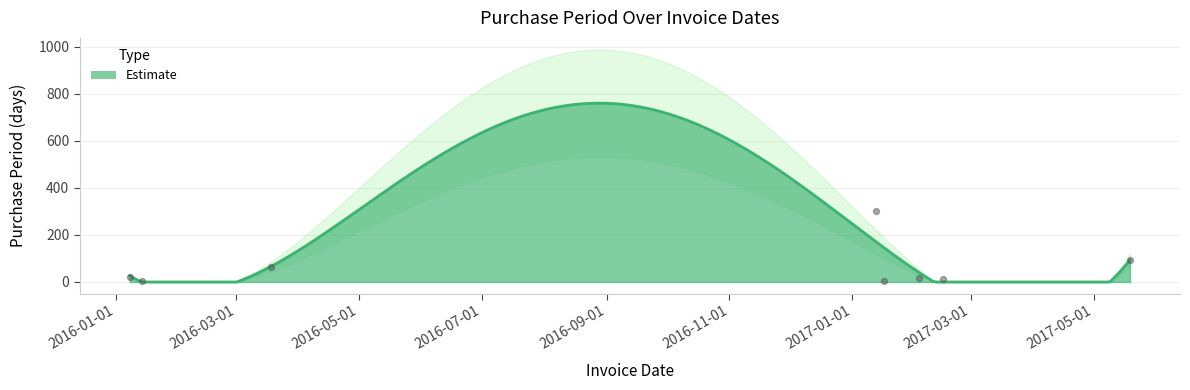

Between 2017-01-13 and 2017-02-15, which is larger?

2017-01-13